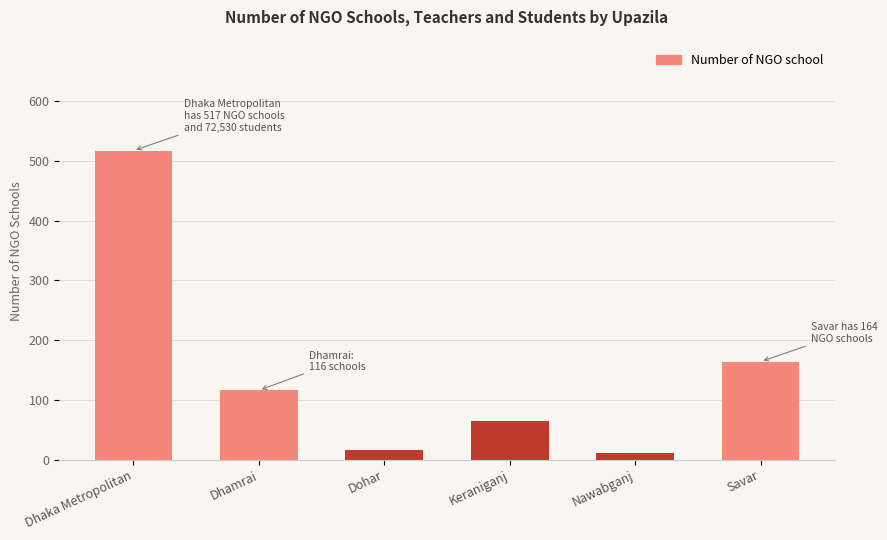

What is the sum of all values?

890